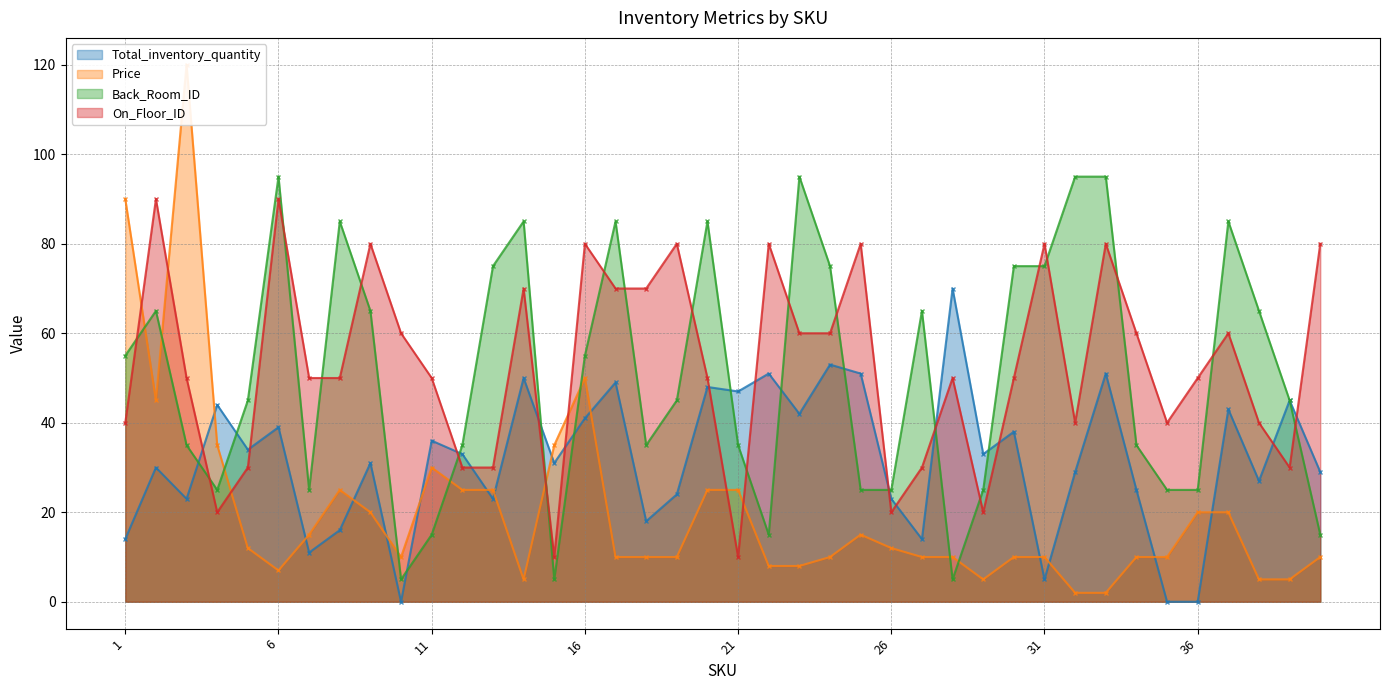

True or false: Price has a value of 15 at 40.

False